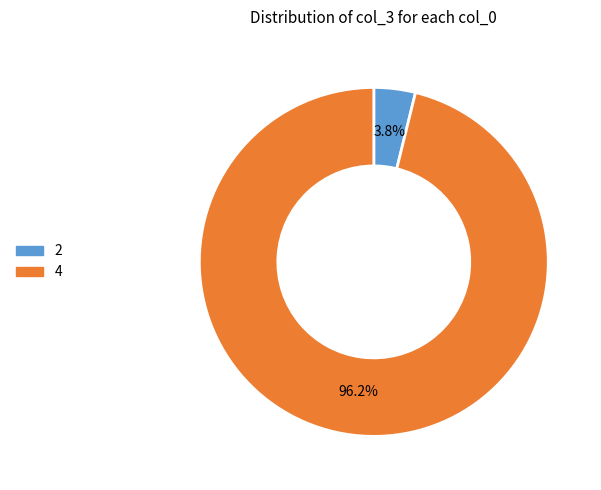

Which has a higher value, 4 or 2?

4